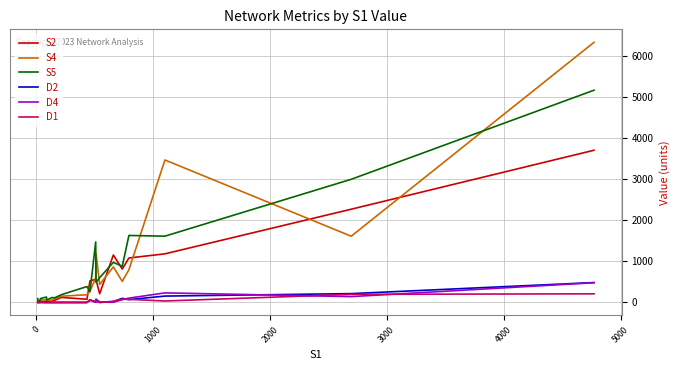

Which series has the largest range (max minus min)?

S4